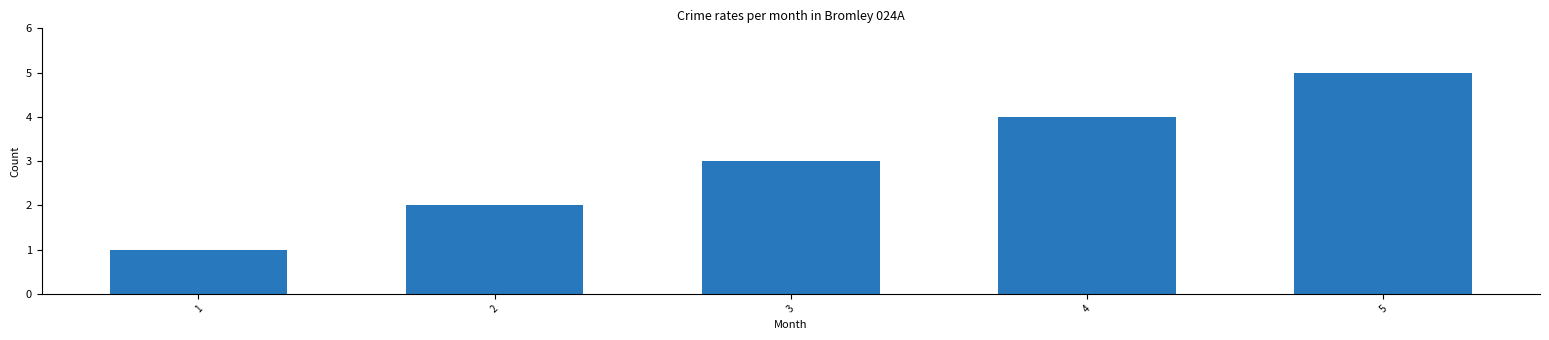

Which has a higher value, 1 or 4?

4